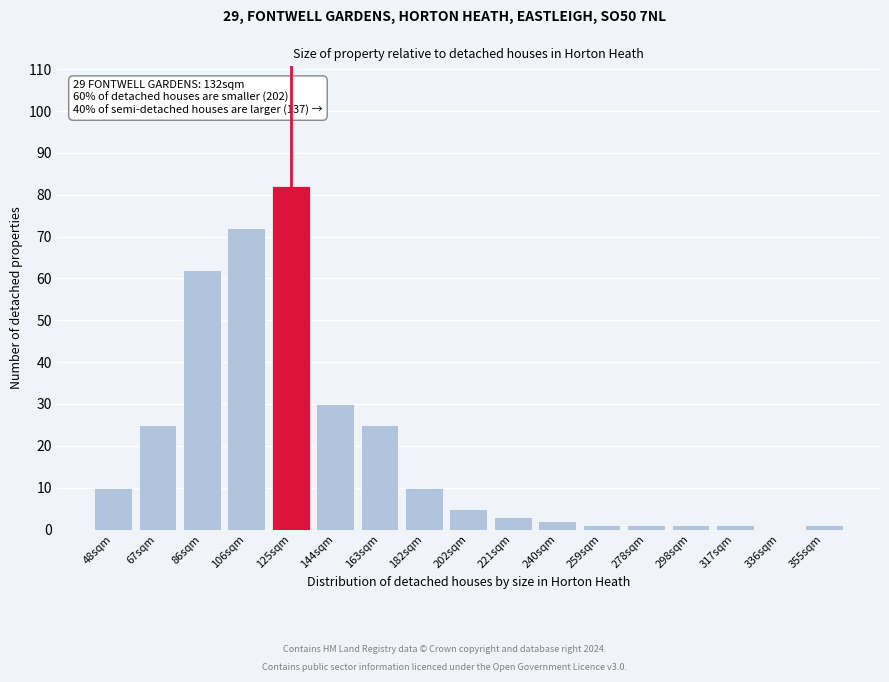

Reading right to left, transcribe all the data shown in this chart.

355sqm=1	336sqm=0	317sqm=1	298sqm=1	278sqm=1	259sqm=1	240sqm=2	221sqm=3	202sqm=5	182sqm=10	163sqm=25	144sqm=30	125sqm=82	106sqm=72	86sqm=62	67sqm=25	48sqm=10